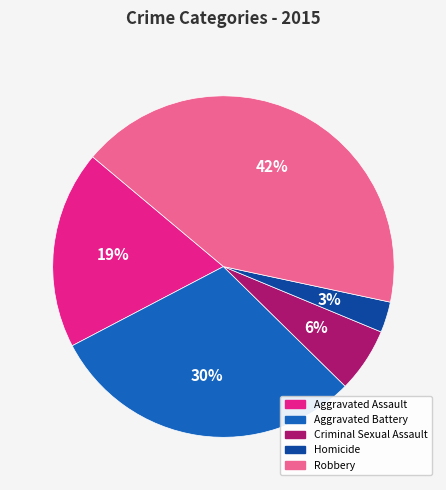

Count the number of slices in the pie.

5